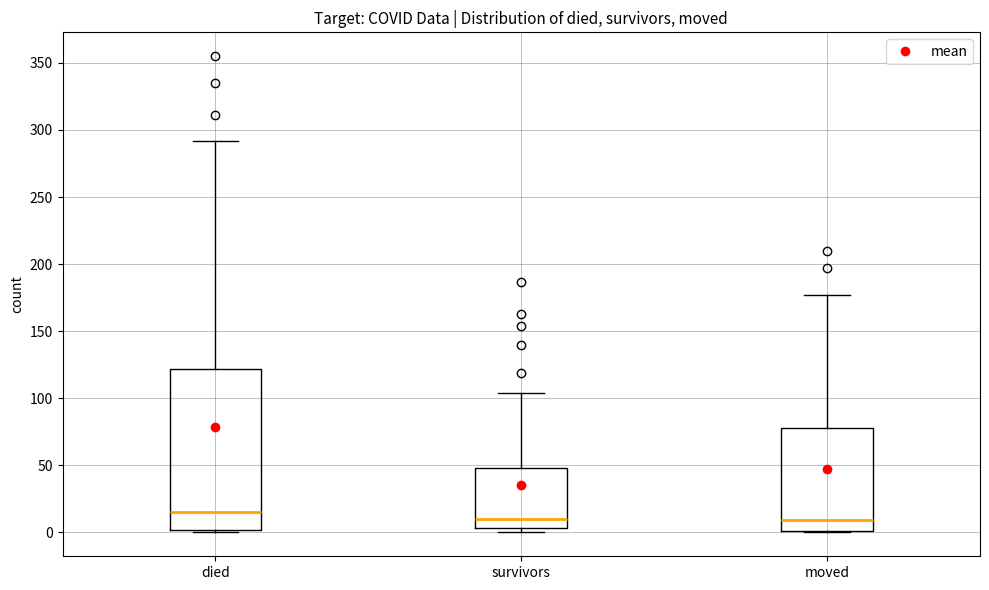

Where is the upper edge of the box for died on the y-axis? The values are not printed on the chart, so give them approximately, as read against the axis.

120